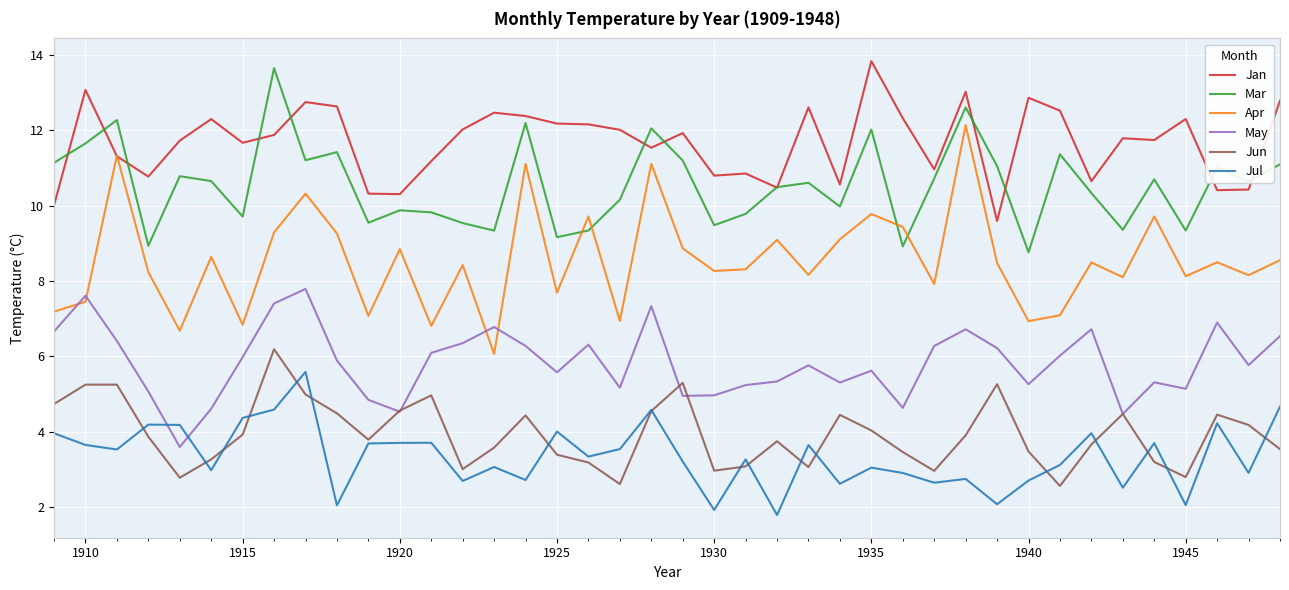

What is the minimum value for Jul?

1.8